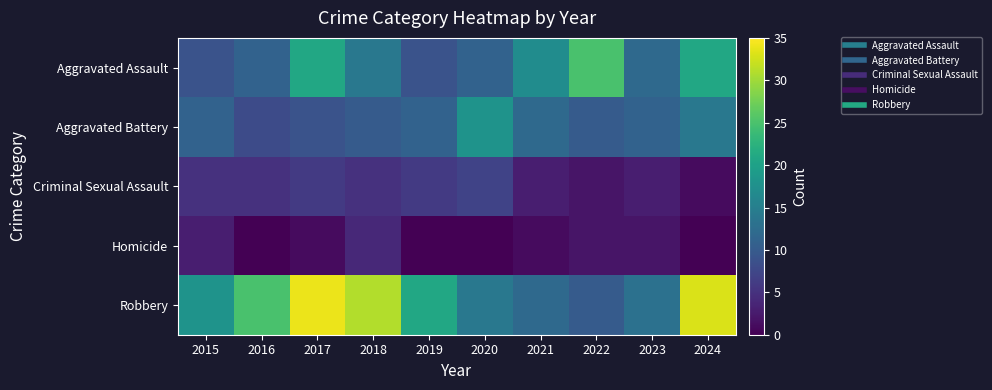

Which series has the largest total across all categories?

Robbery